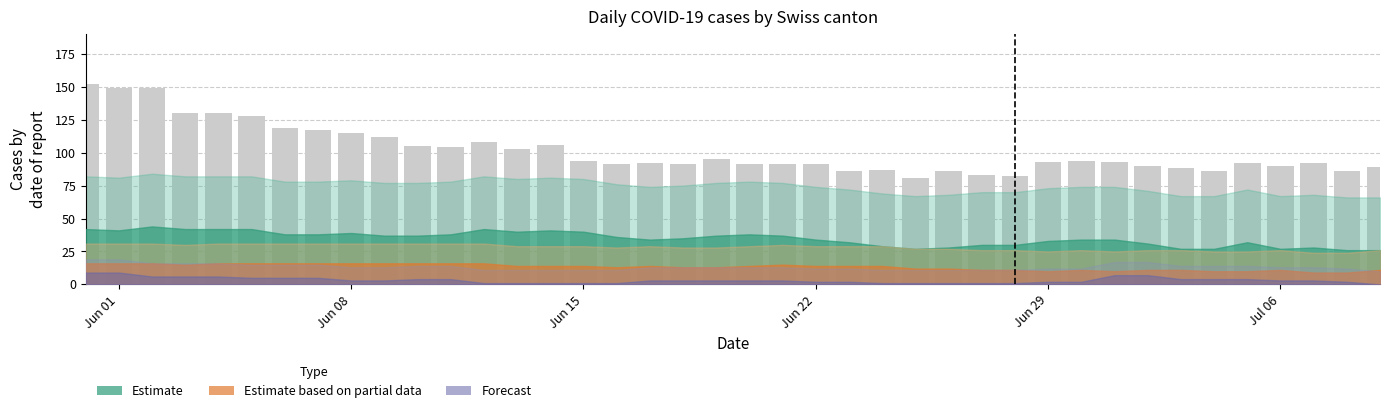

What is the value of the 29th bar from the left?

82